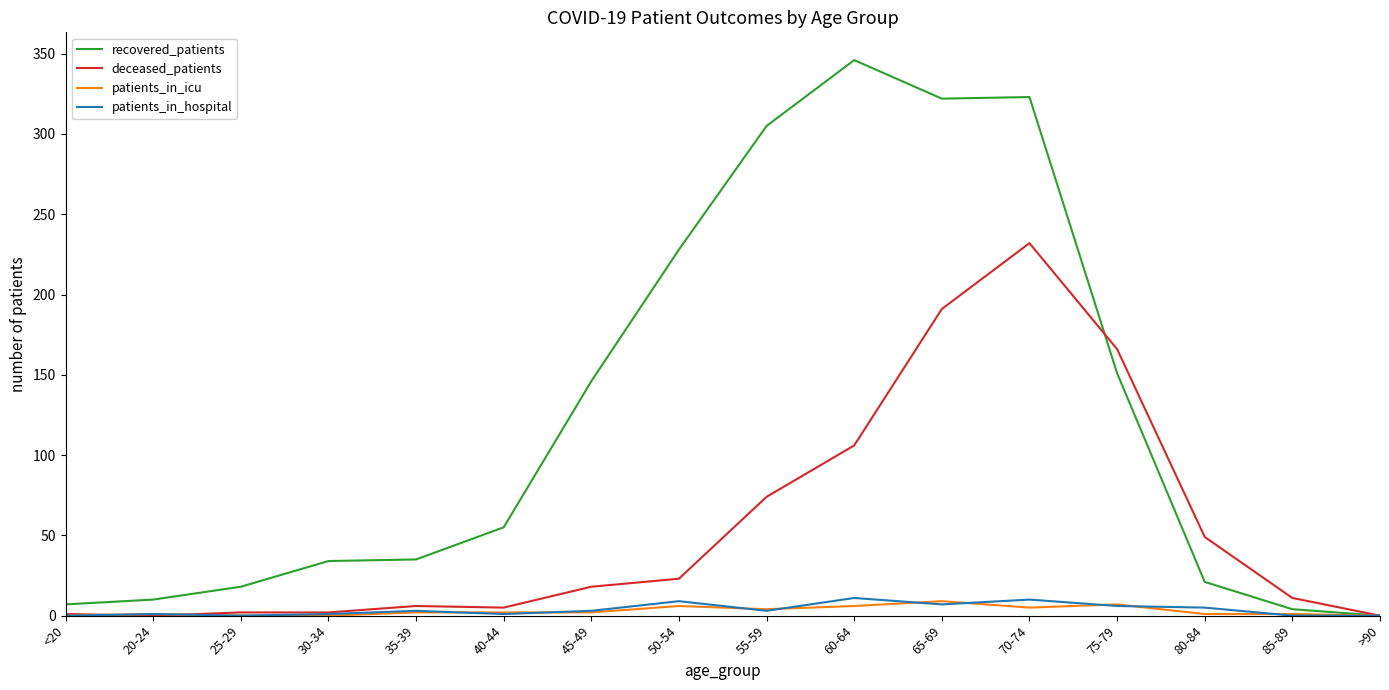

Between 55-59 and 60-64, which series saw the biggest shift?

recovered_patients